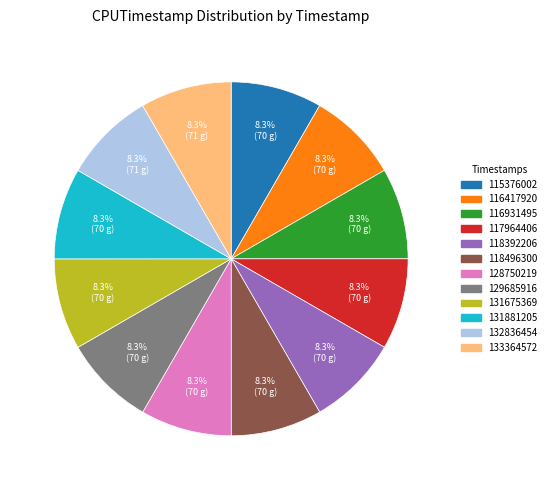

To the nearest percent, what is the average slice percentage?

8%